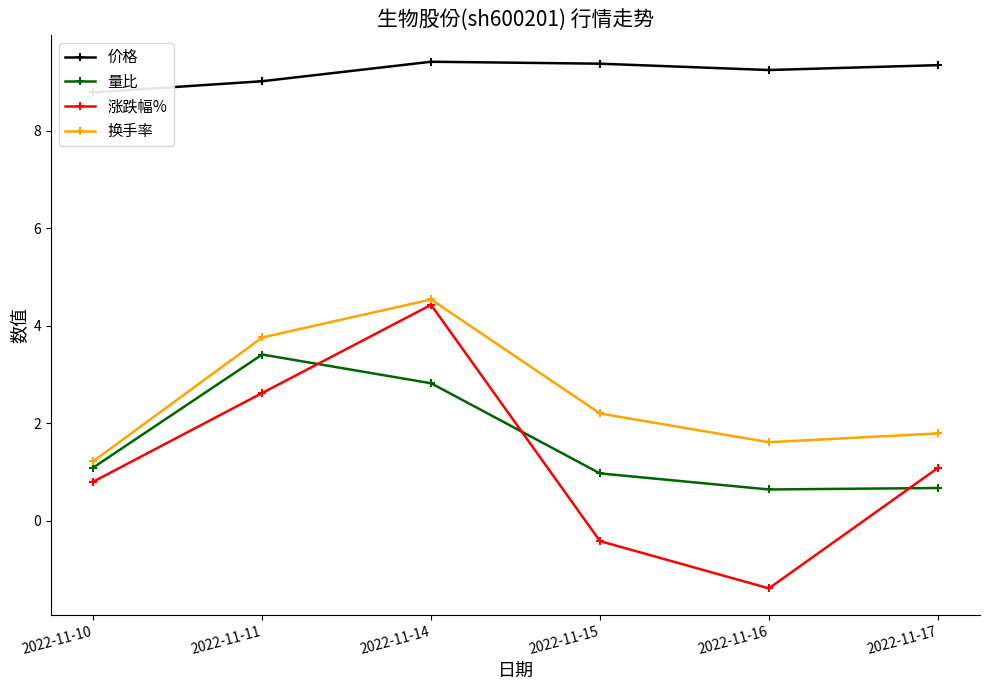

List the labels in order of 量比 value, largest first.

2022-11-11, 2022-11-14, 2022-11-10, 2022-11-15, 2022-11-17, 2022-11-16